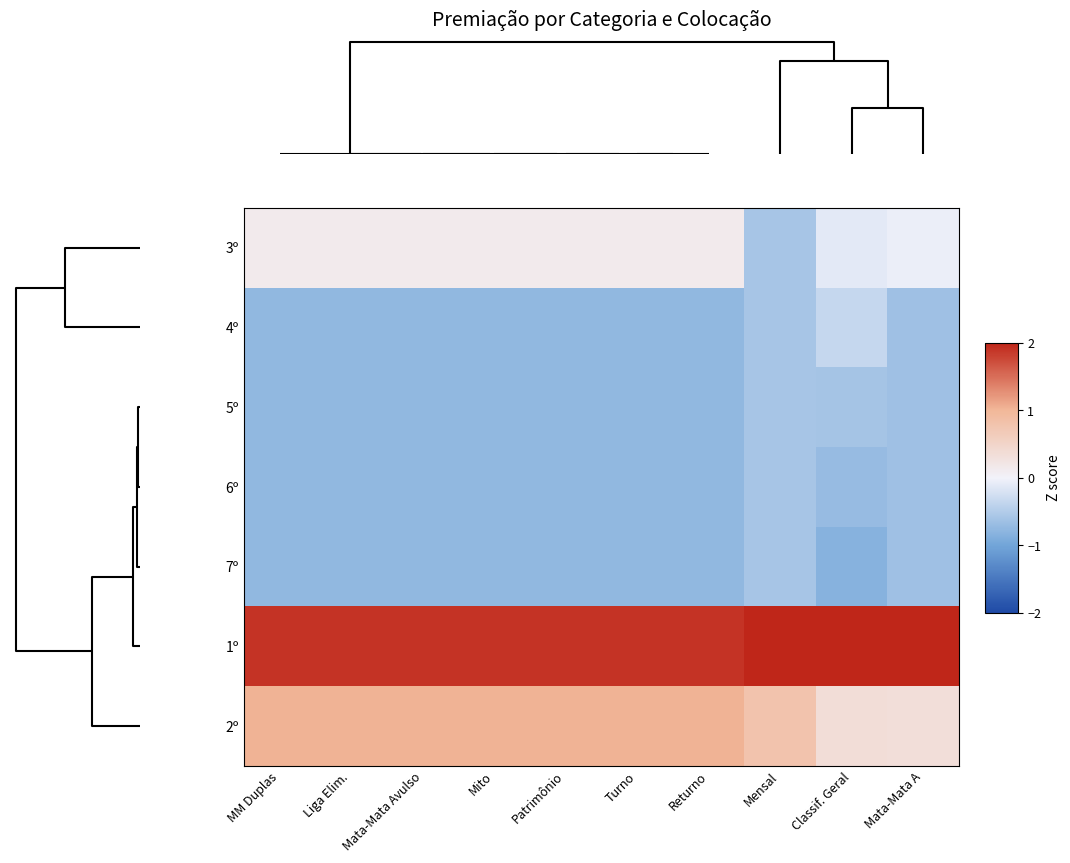

Which label corresponds to the largest value in the chart?

Mata-Mata A